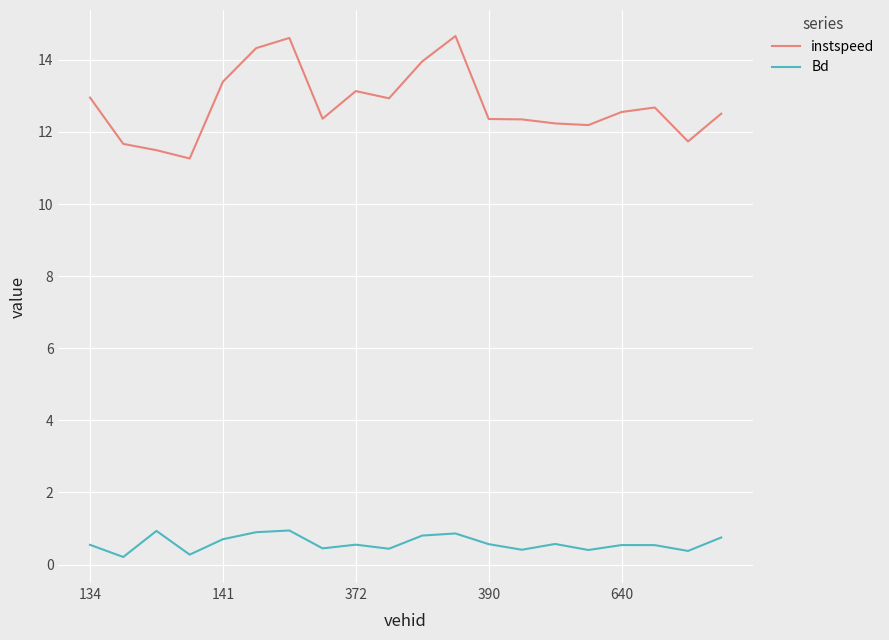

What is the average value of the instspeed series?

12.8